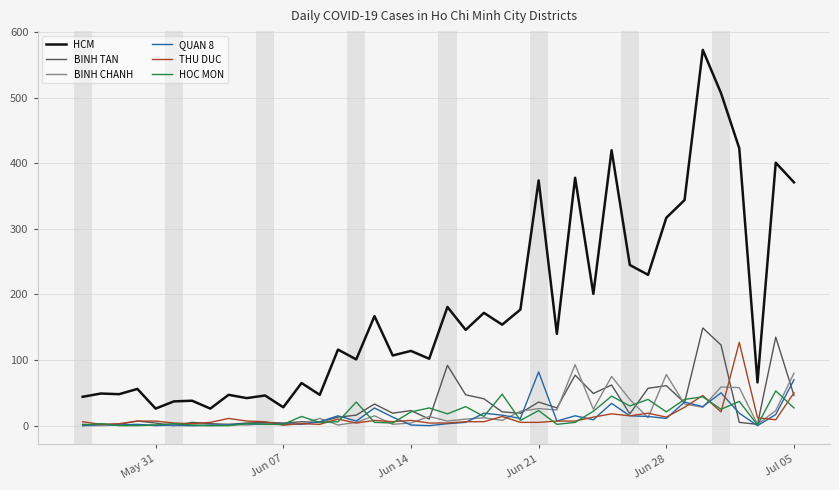

What are all the series names shown in the legend?

HCM, BINH TAN, BINH CHANH, QUAN 8, THU DUC, HOC MON